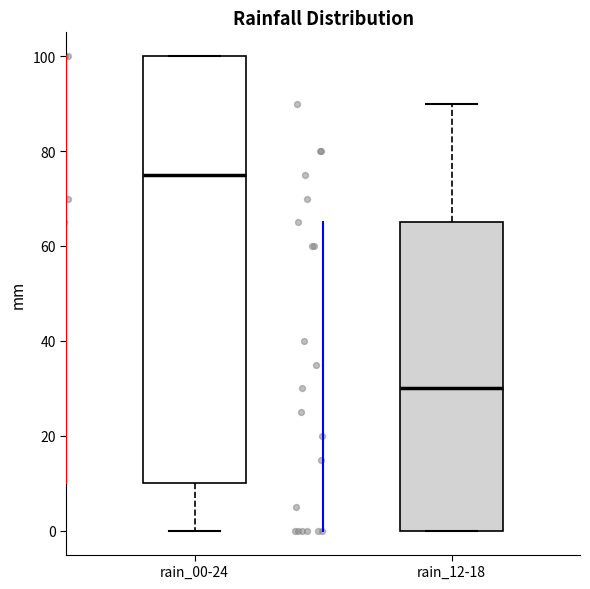

Which box is the tallest, from its lower edge to its upper edge?

rain_00-24